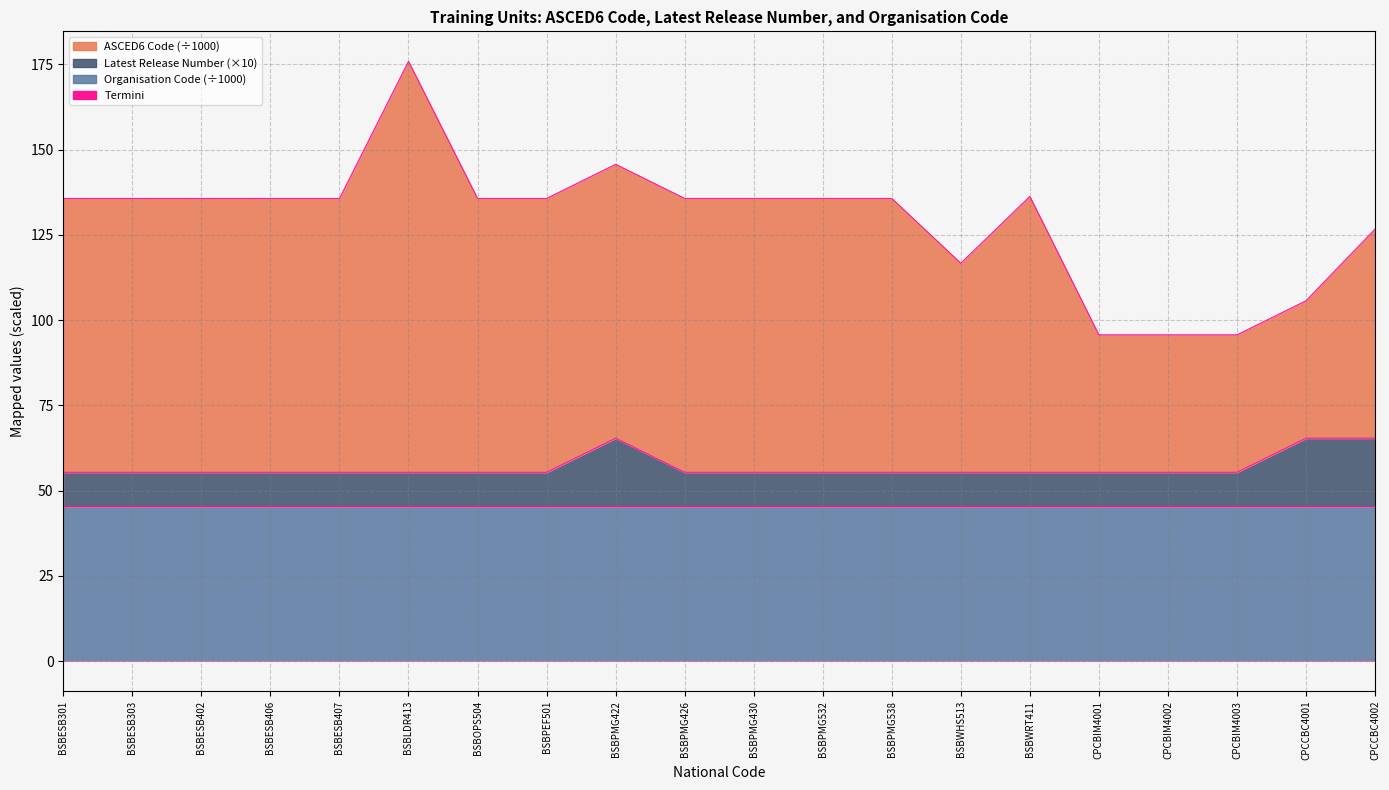

The ASCED6 Code series shows 39.8 at BSBPMG538. True or false?

False